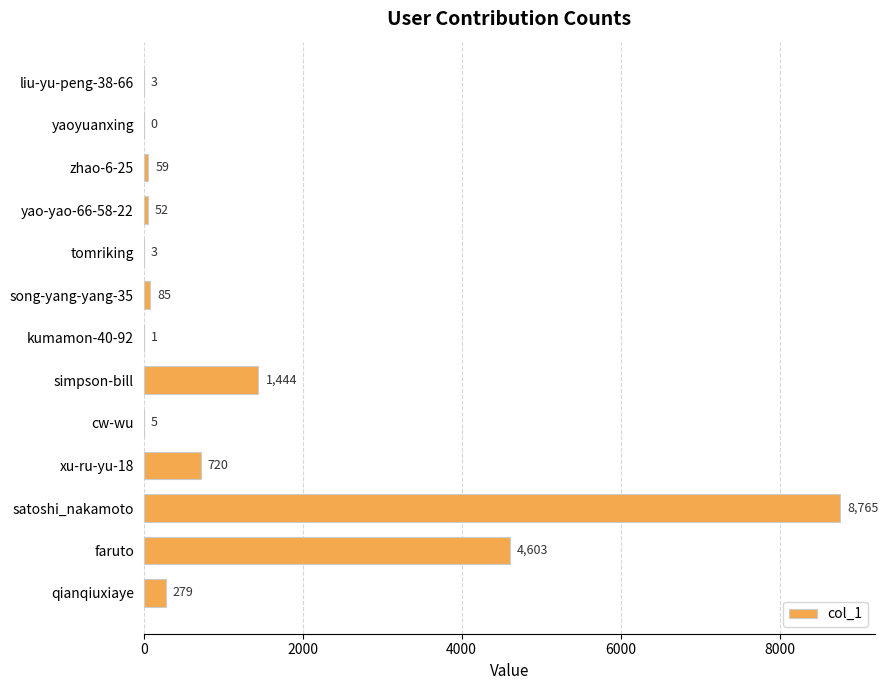

What is the maximum value shown in the chart?

8765